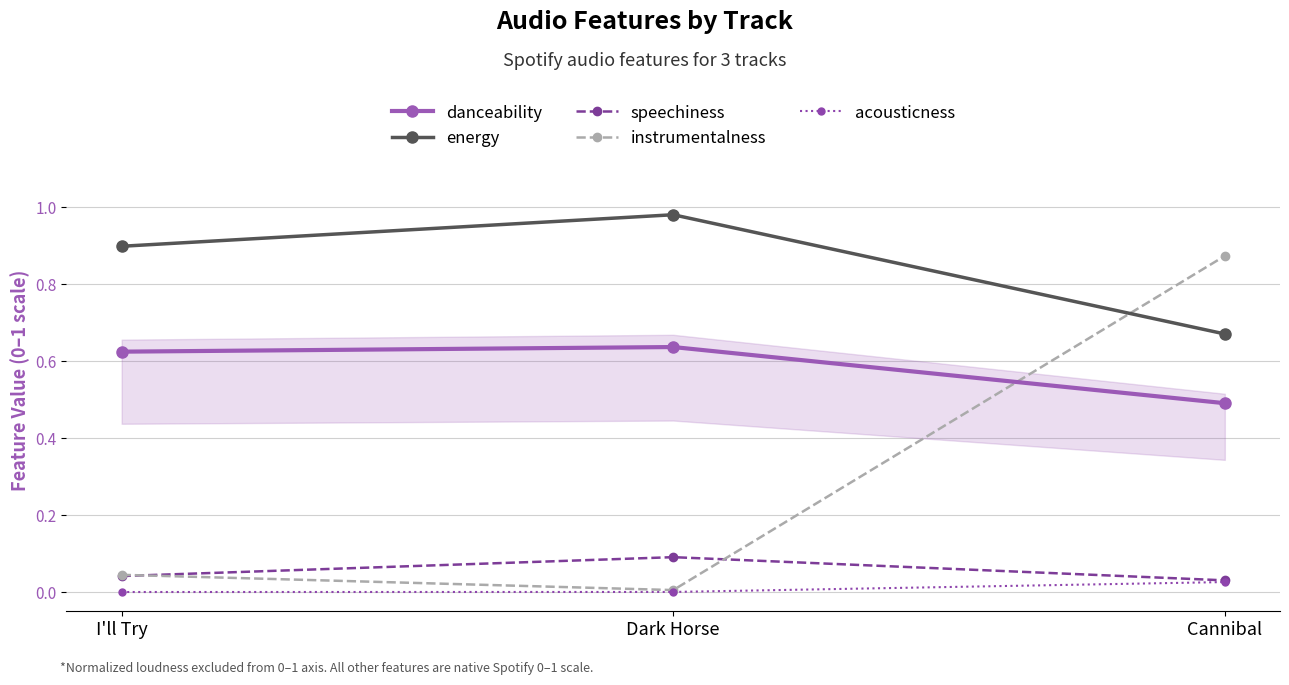

What are all the series names shown in the legend?

danceability, energy, speechiness, instrumentalness, acousticness